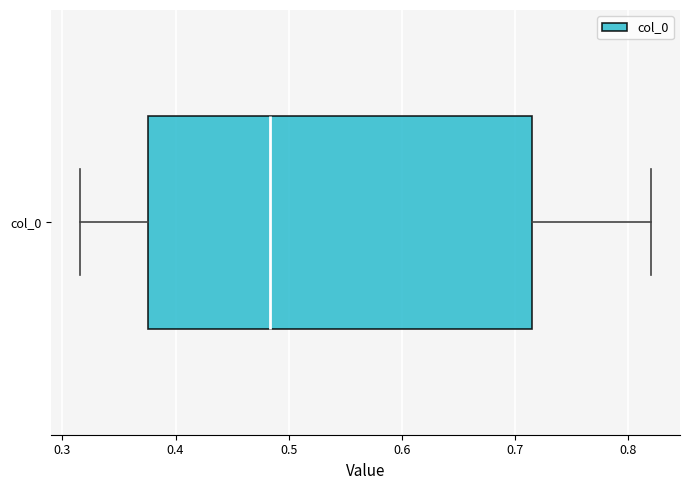

Where is the left edge of the box for col_0 on the x-axis? The values are not printed on the chart, so give them approximately, as read against the axis.

0.38